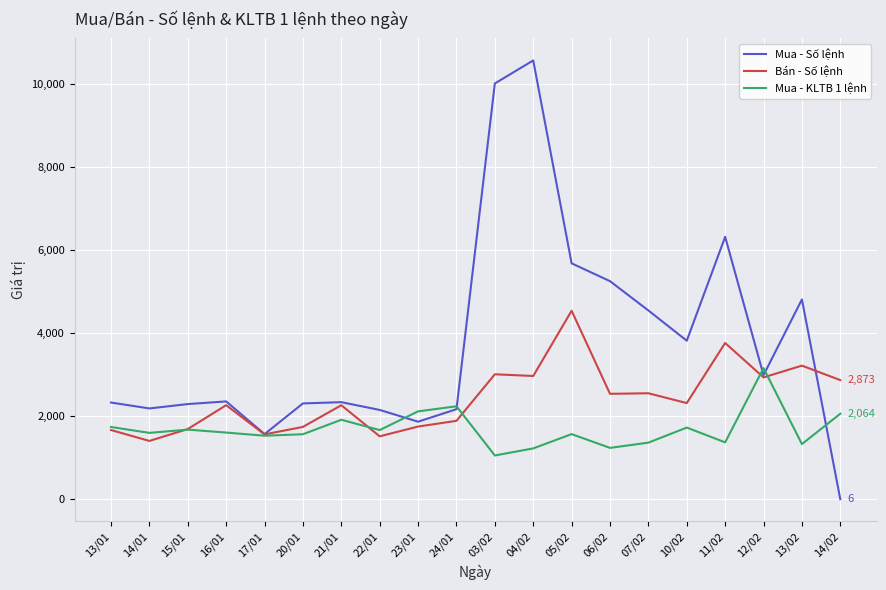

The value of Mua - Số lệnh at 13/01 is 899.5. True or false?

False